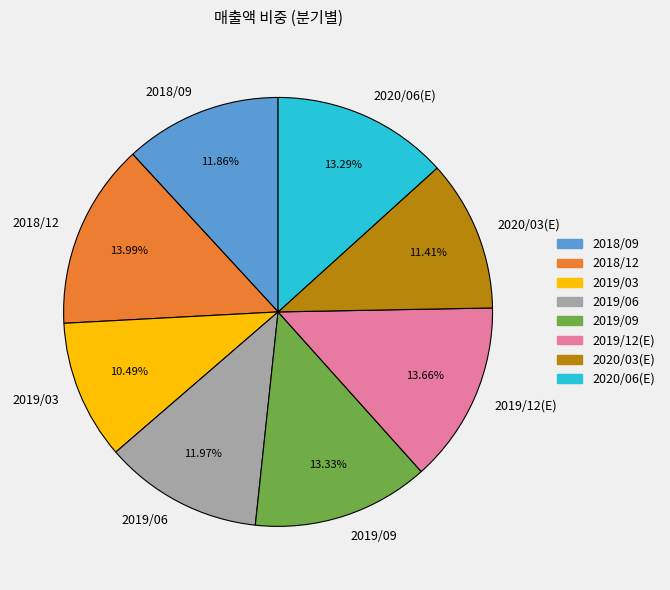

How many segments does this pie chart have?

8